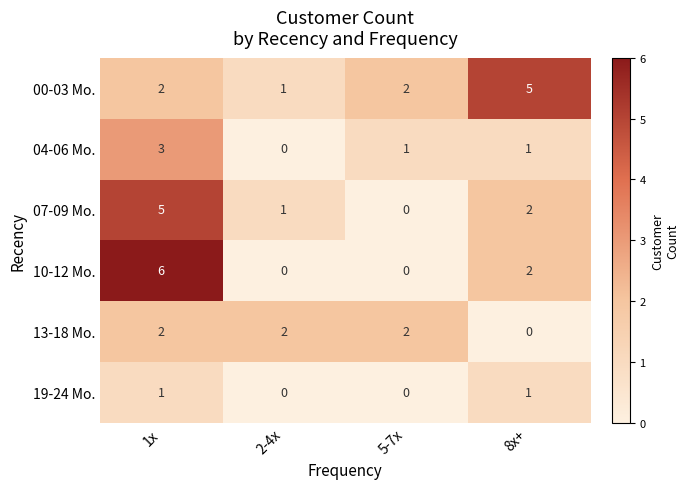

How many 07-09 Mo. values are between 1 and 5?

3